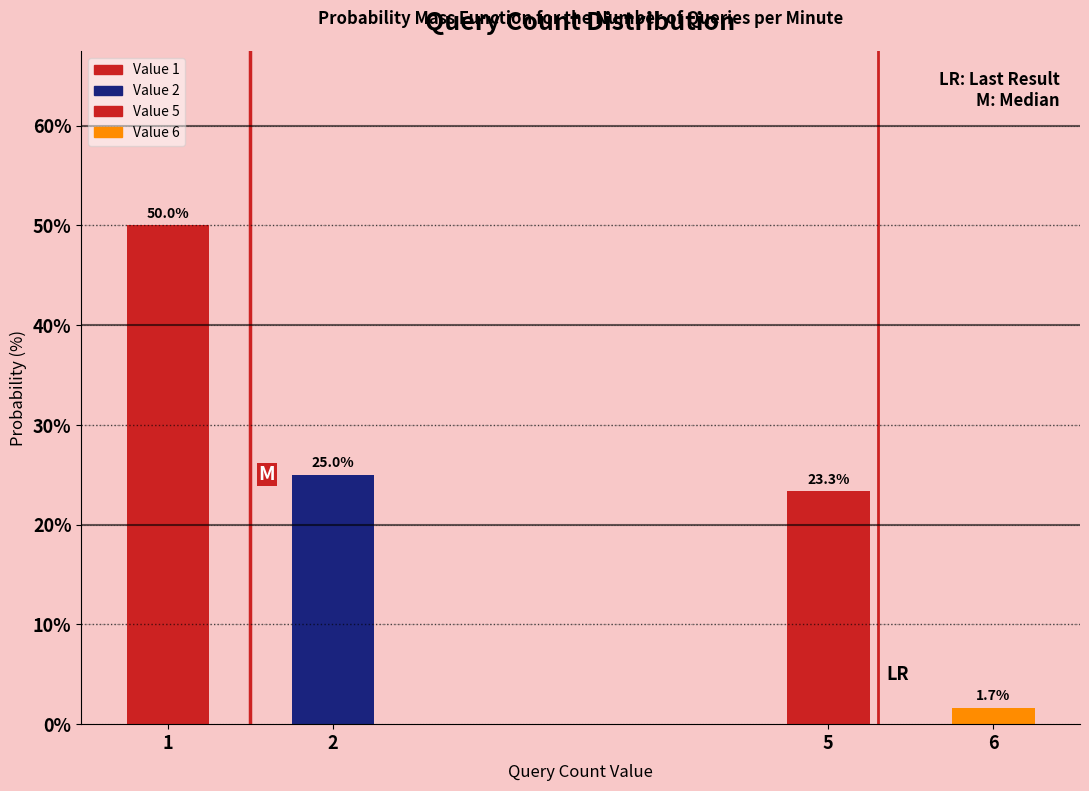

Reading left to right, what are all the values shown in this chart?

1=50.0	2=25.0	5=23.3	6=1.7